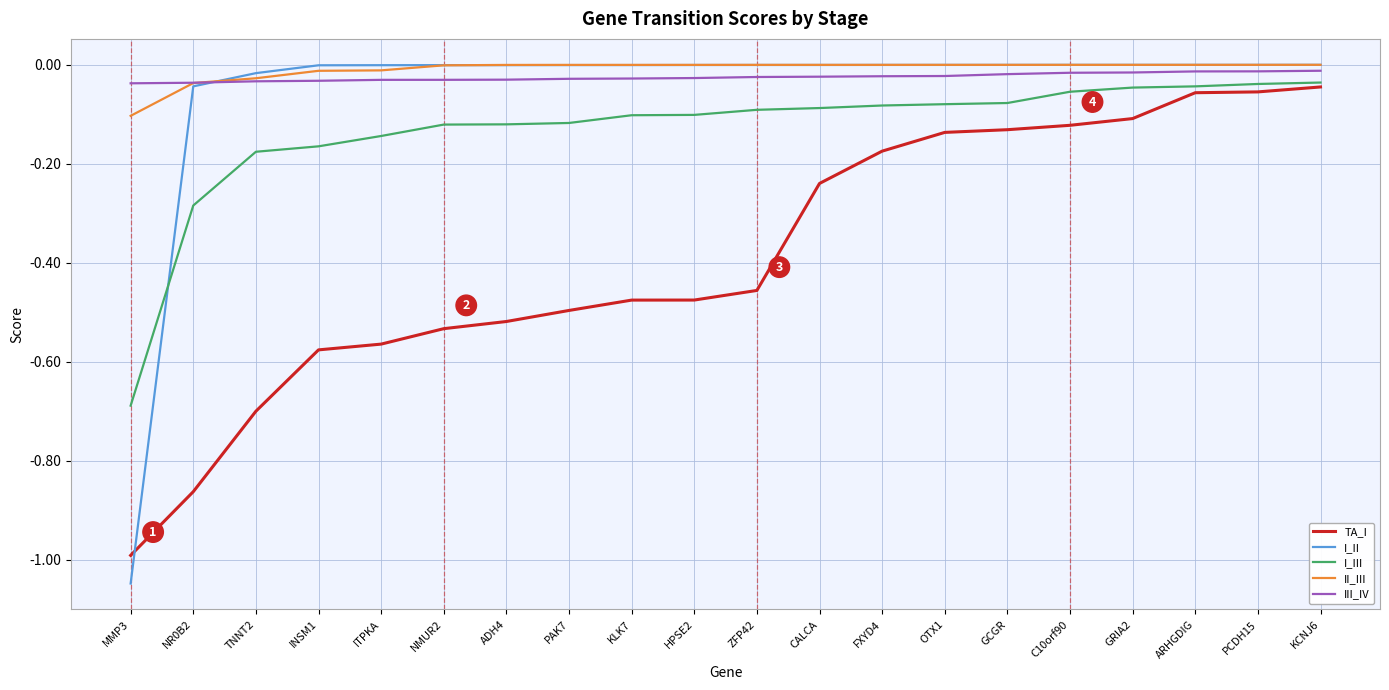

What position from the left is KLK7?

9